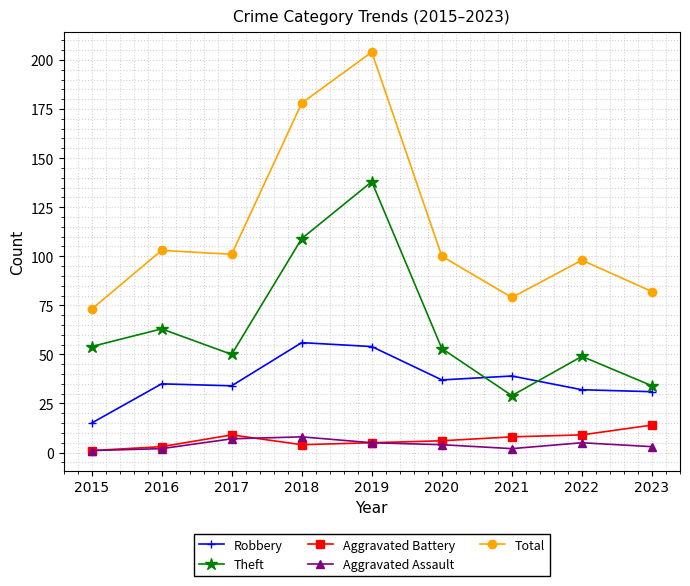

What is the sum of all Robbery values?

333